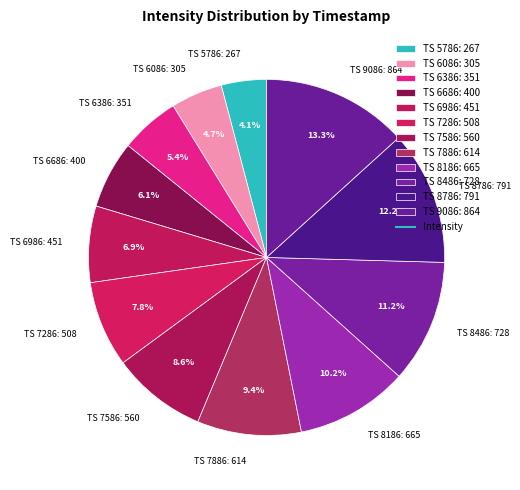

What is the largest slice in the pie chart?

TS 9086: 864